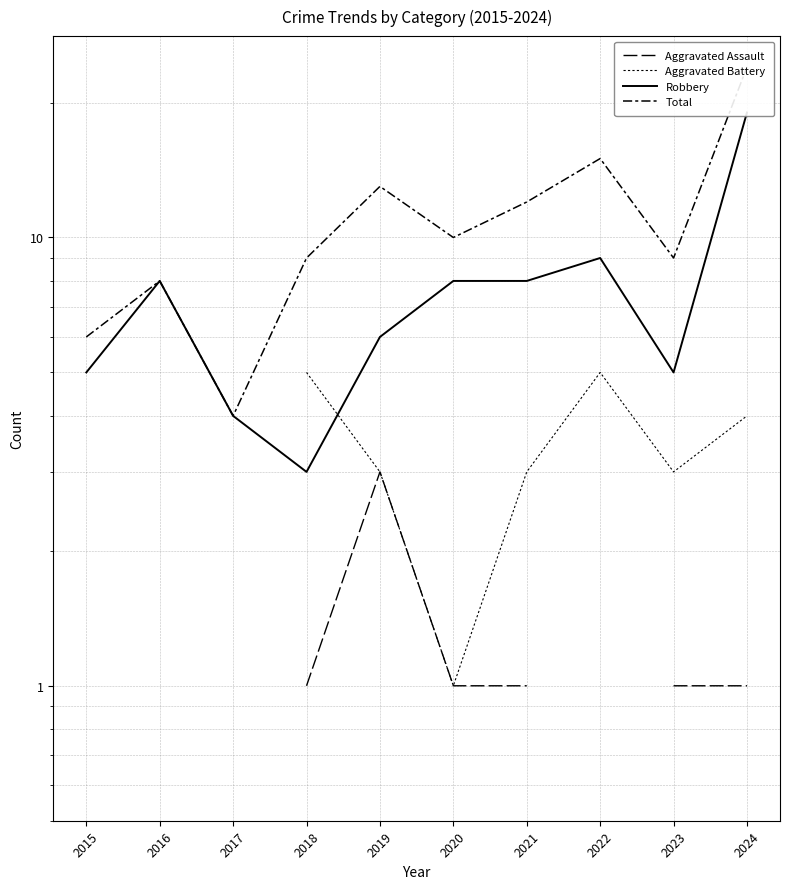

At 2024, list the series in order from smallest to largest.

Aggravated Assault, Aggravated Battery, Robbery, Total